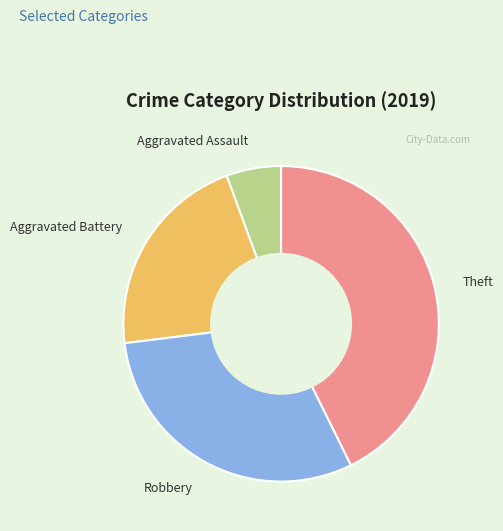

Do Robbery and Aggravated Assault together represent more than half of the pie?

No